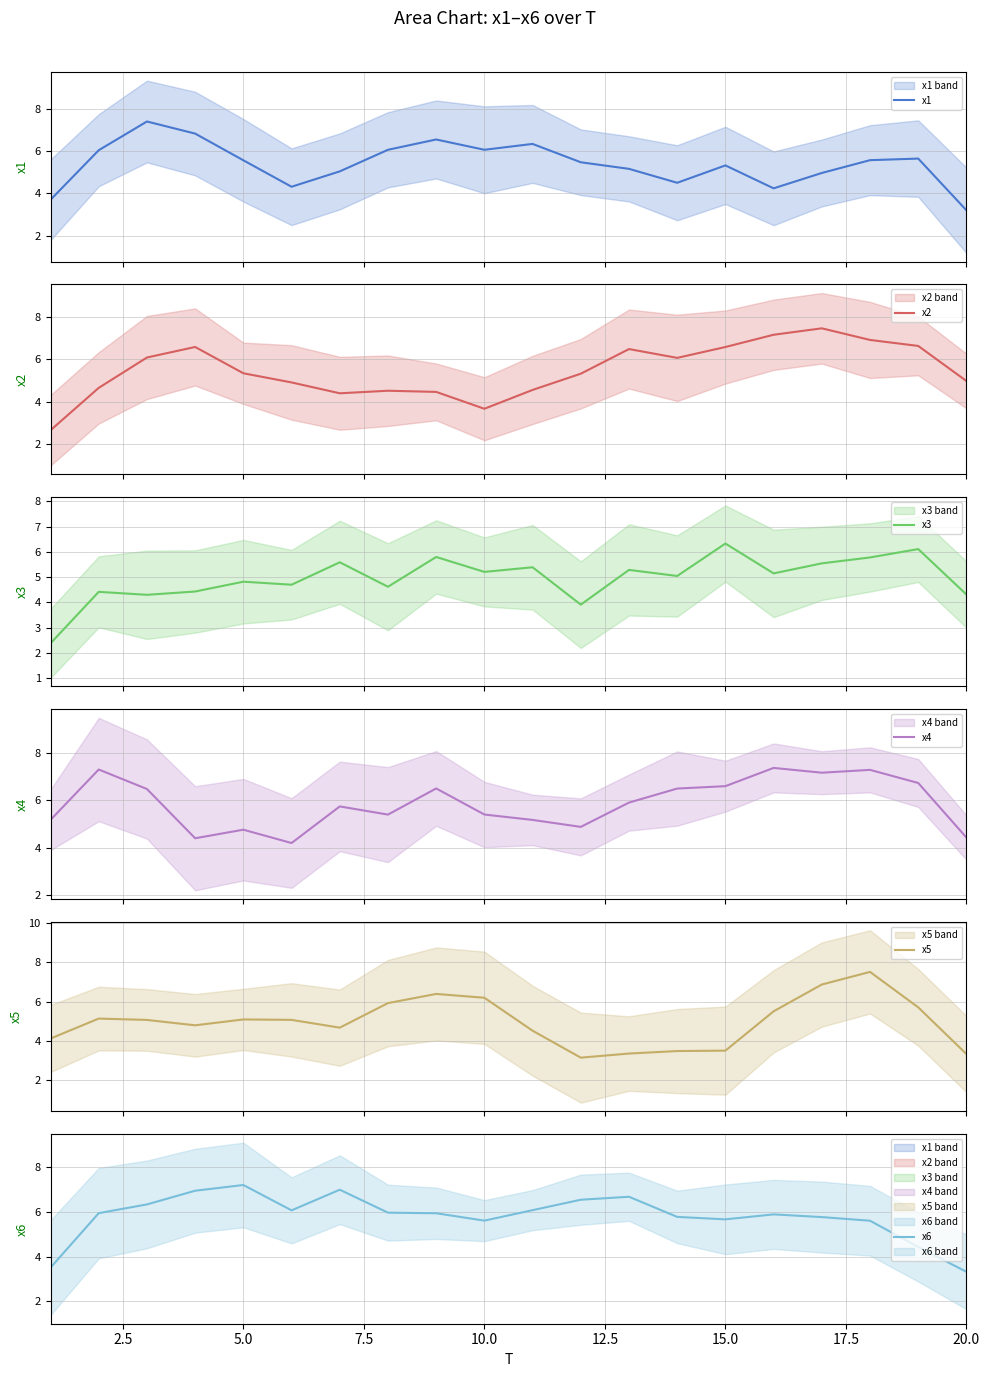

Which series has the widest spread of values?

x2